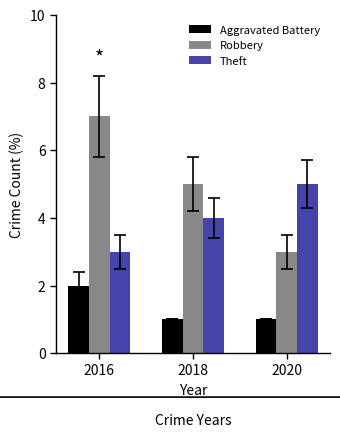

What is the total value across all series at 2018?

10